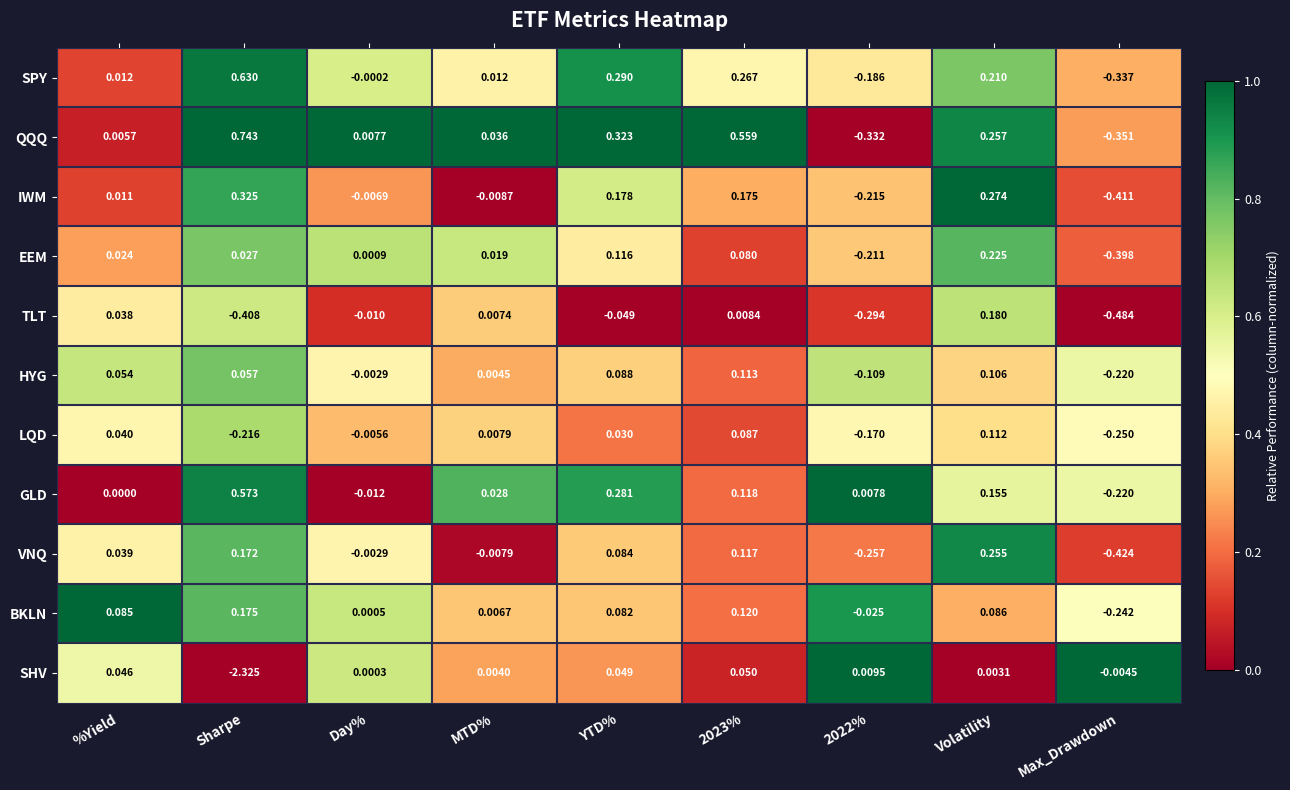

At which category does the chart reach its minimum across all series?

Sharpe